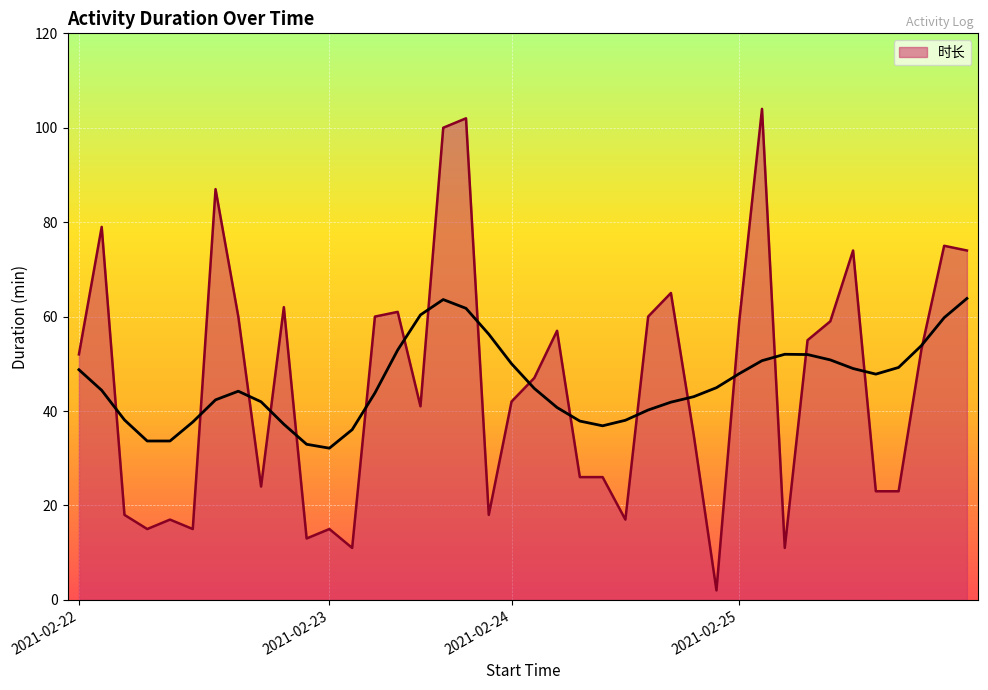

What is the average value?

46